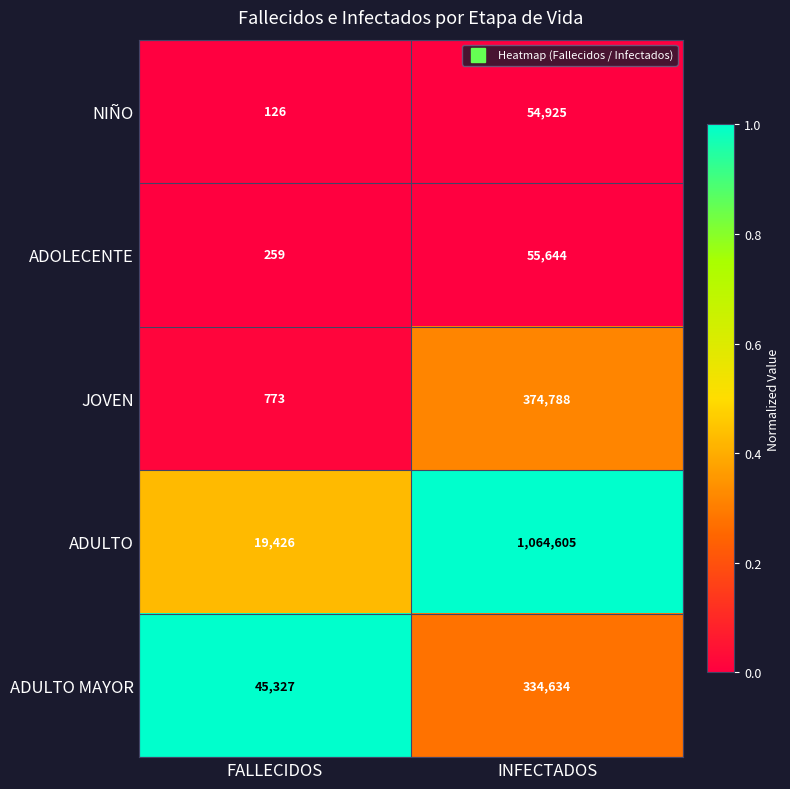

What is the minimum value for ADOLECENTE?

259